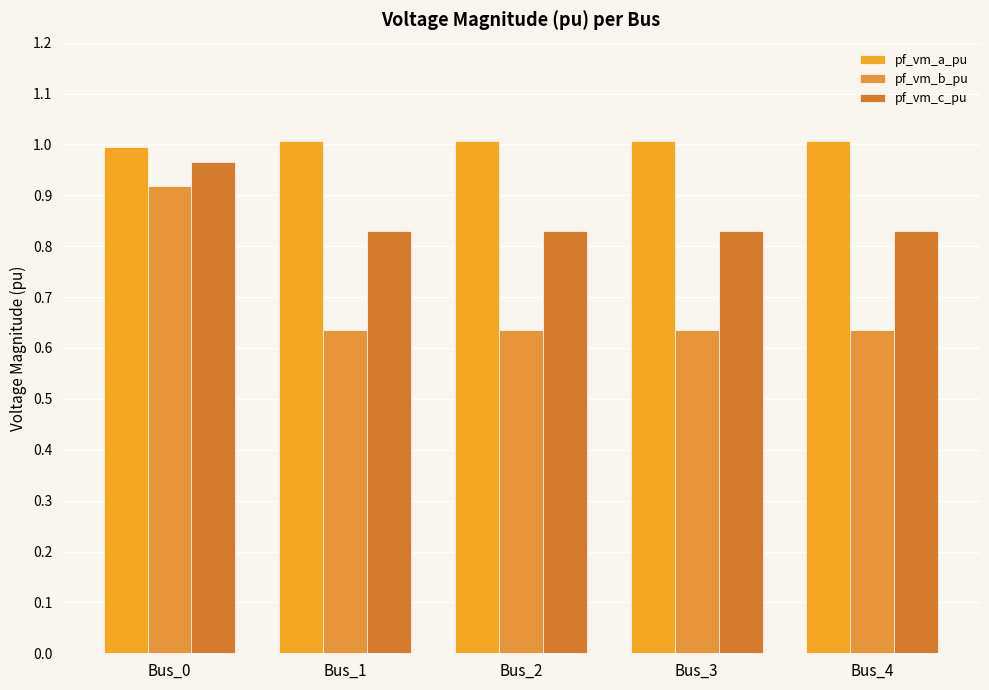

Are the bars horizontal?

No